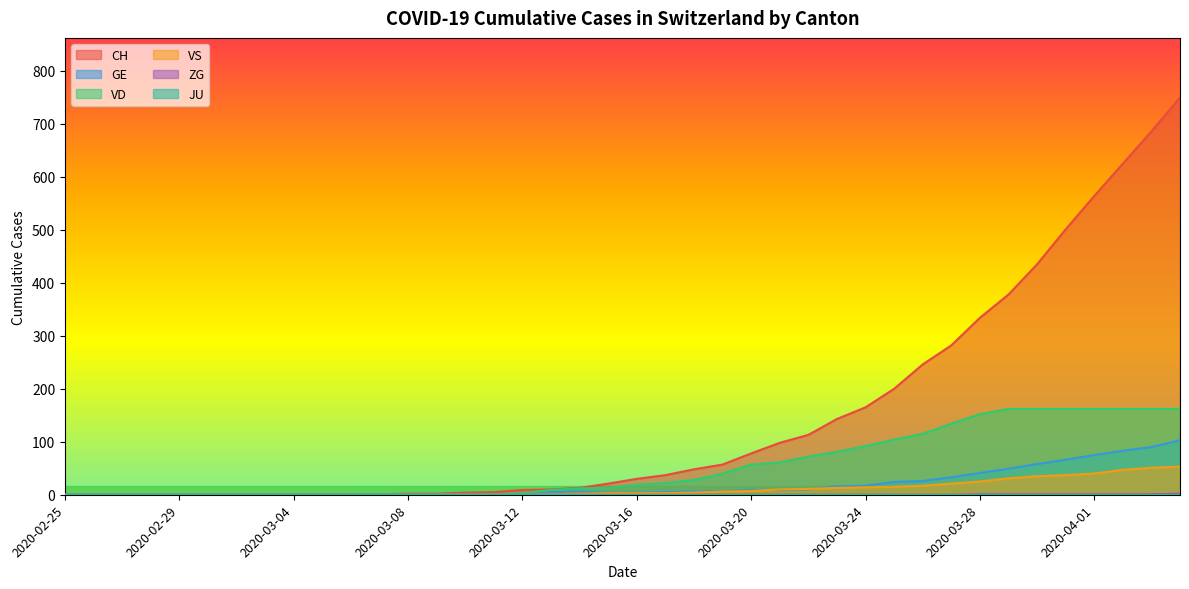

How many interior local peaks does the GE series have?

1